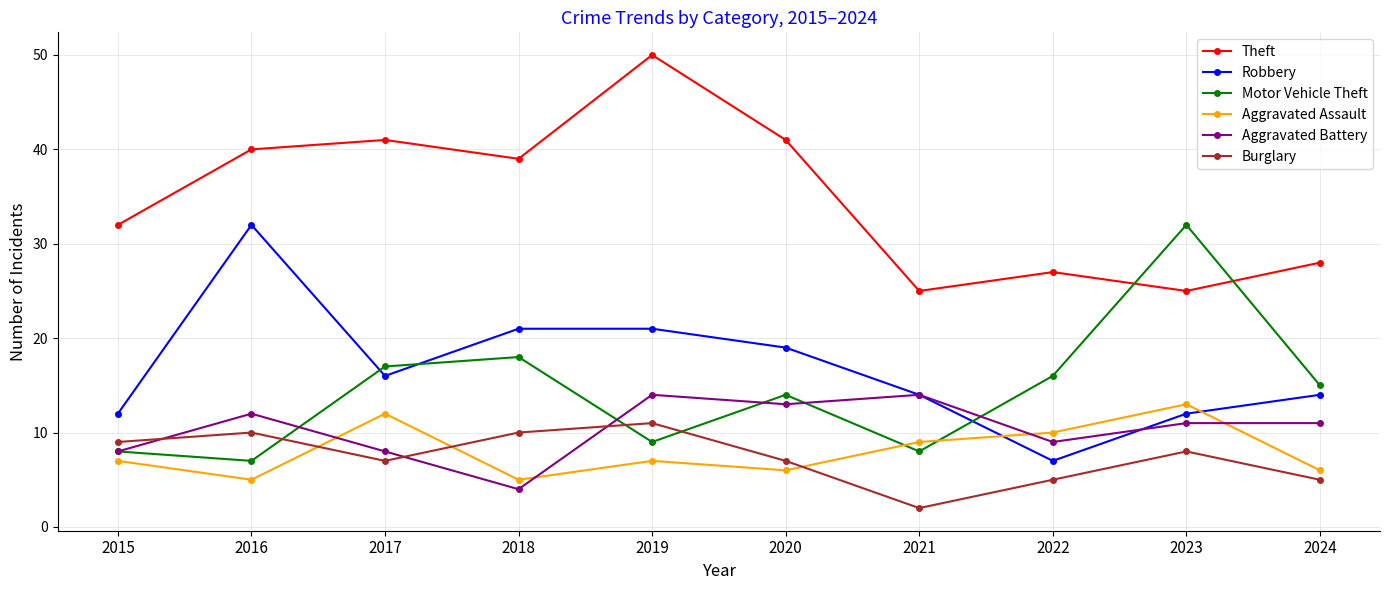

Reading right to left, what are all the values shown in this chart?

Theft: 28	25	27	25	41	50	39	41	40	32
Robbery: 14	12	7	14	19	21	21	16	32	12
Motor Vehicle Theft: 15	32	16	8	14	9	18	17	7	8
Aggravated Assault: 6	13	10	9	6	7	5	12	5	7
Aggravated Battery: 11	11	9	14	13	14	4	8	12	8
Burglary: 5	8	5	2	7	11	10	7	10	9